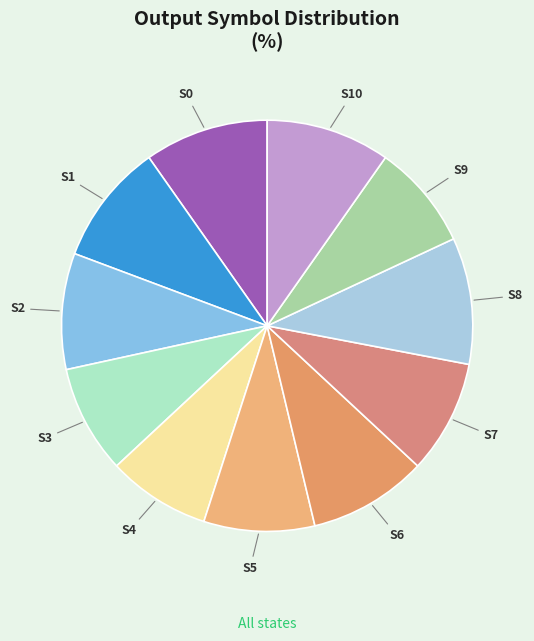

True or false: S5 accounts for 22% of the total.

False